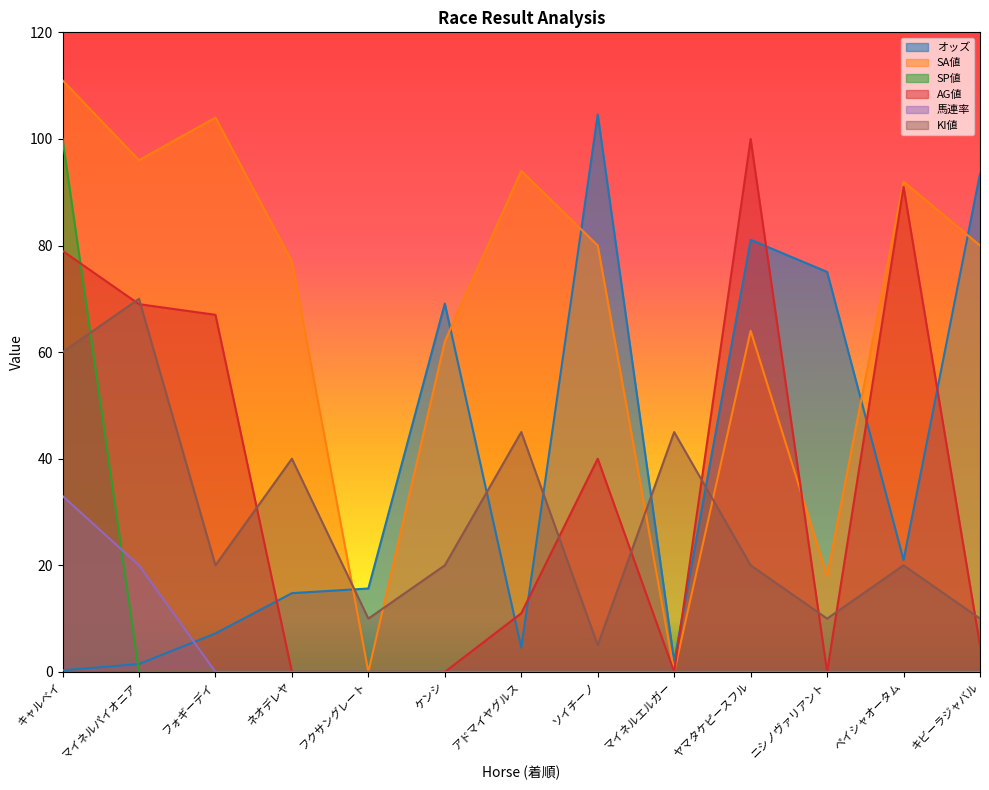

At which label does 馬連率 reach its minimum?

フォギーデイ